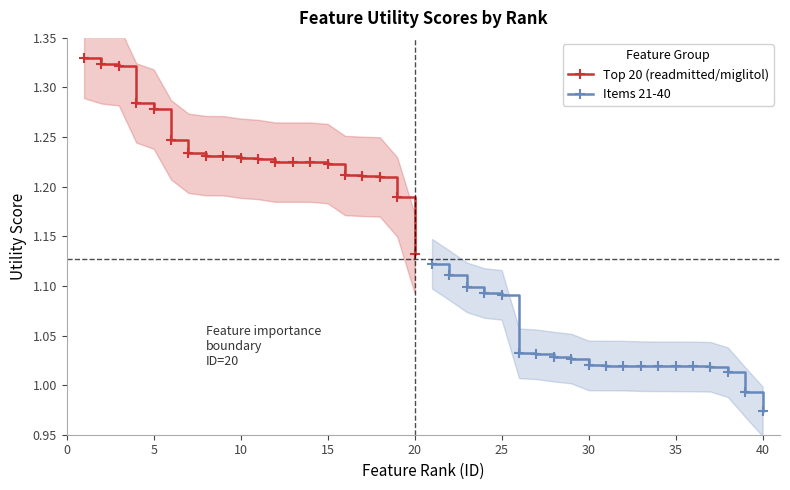

What is the average value of the Items 21-40 series?

1.0